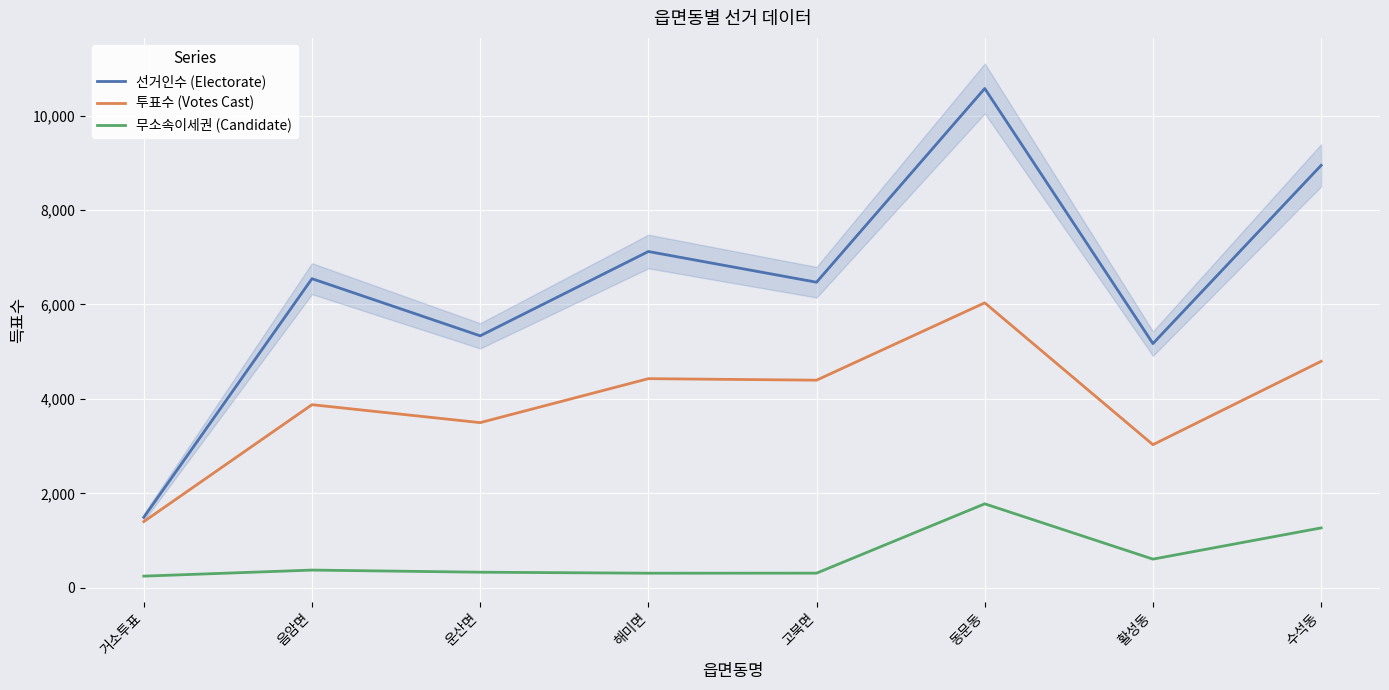

Reading left to right, what are all the values shown in this chart?

선거인수 (Electorate): 거소투표=1493	음암면=6546	운산면=5336	해미면=7121	고북면=6471	동문동=10573	활성동=5172	수석동=8946
투표수 (Votes Cast): 거소투표=1402	음암면=3878	운산면=3498	해미면=4429	고북면=4397	동문동=6035	활성동=3031	수석동=4796
무소속이세권 (Candidate): 거소투표=248	음암면=376	운산면=331	해미면=310	고북면=311	동문동=1779	활성동=608	수석동=1269